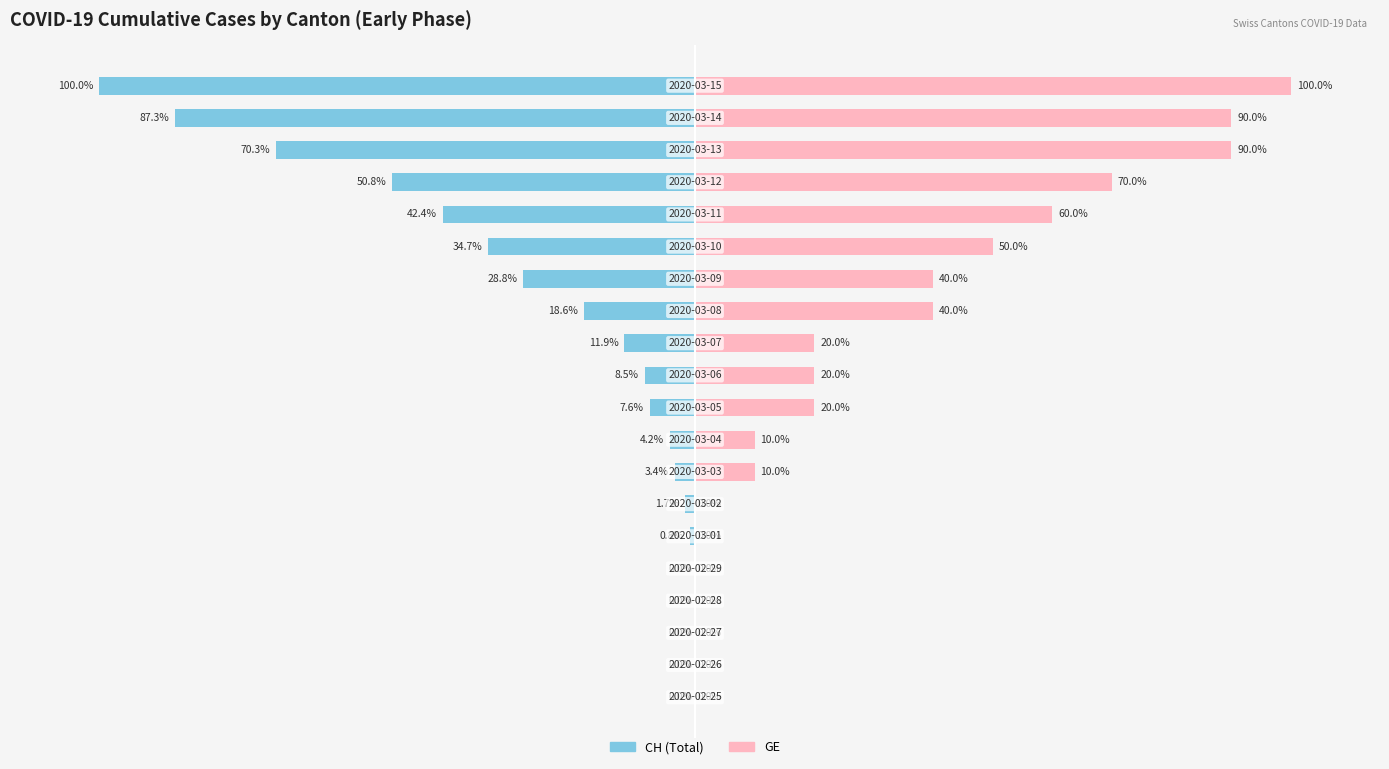

Which series has the largest total across all categories?

GE